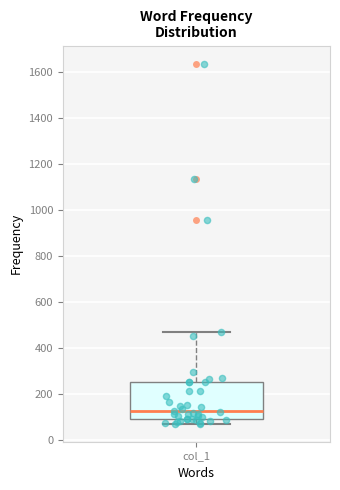

Where does the upper whisker of the box for col_1 end on the y-axis? The values are not printed on the chart, so give them approximately, as read against the axis.

480